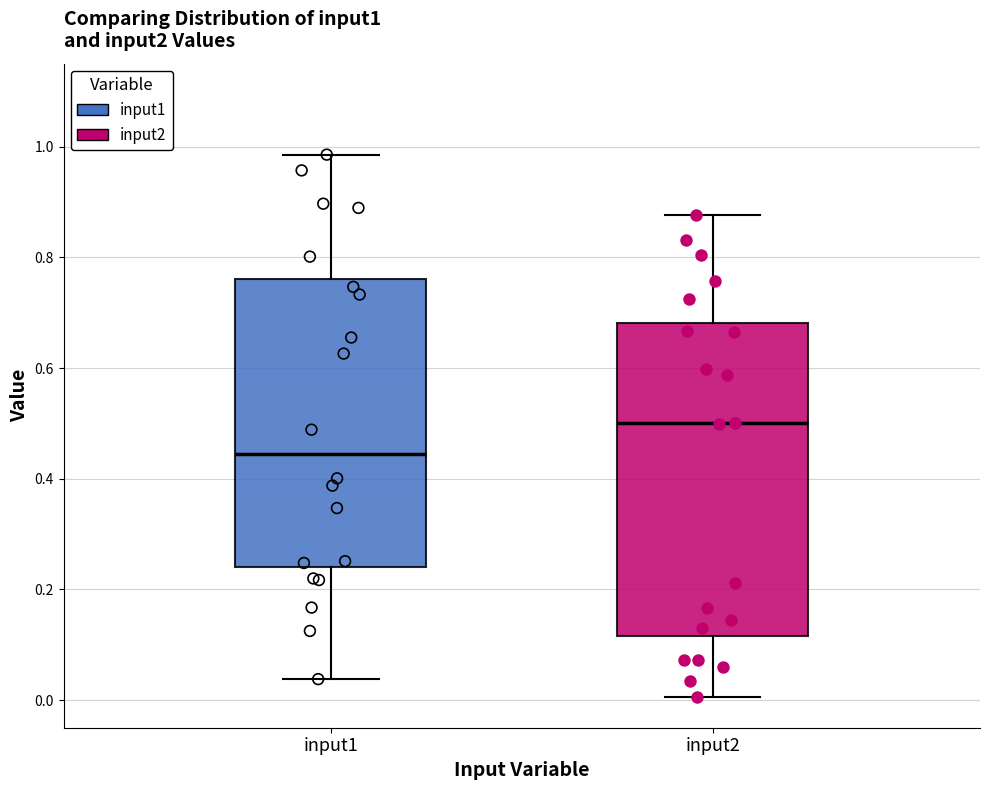

Which box has the highest median line?

input2